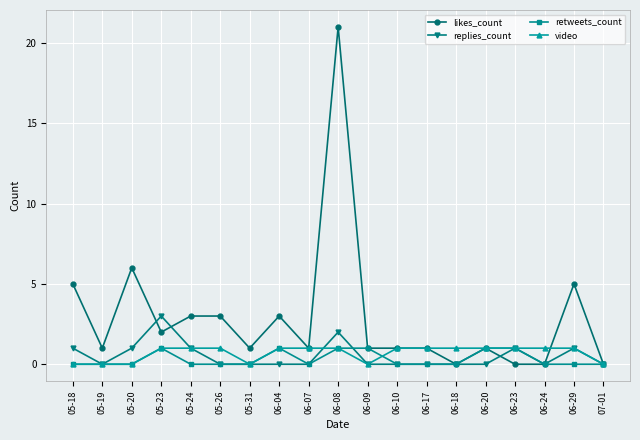

Is it true that likes_count equals 3 at 05-24?

True